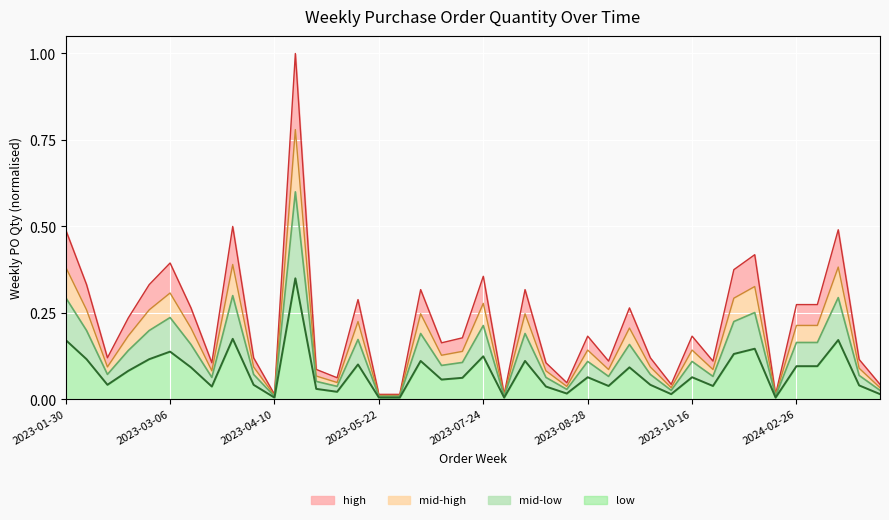

Reading right to left, what are all the values shown in this chart?

0.0	0.1	0.5	0.3	0.3	0.0	0.4	0.4	0.1	0.2	0.0	0.1	0.3	0.1	0.2	0.0	0.1	0.3	0.0	0.4	0.2	0.2	0.3	0.0	0.0	0.3	0.1	0.1	1.0	0.0	0.1	0.5	0.1	0.3	0.4	0.3	0.2	0.1	0.3	0.5